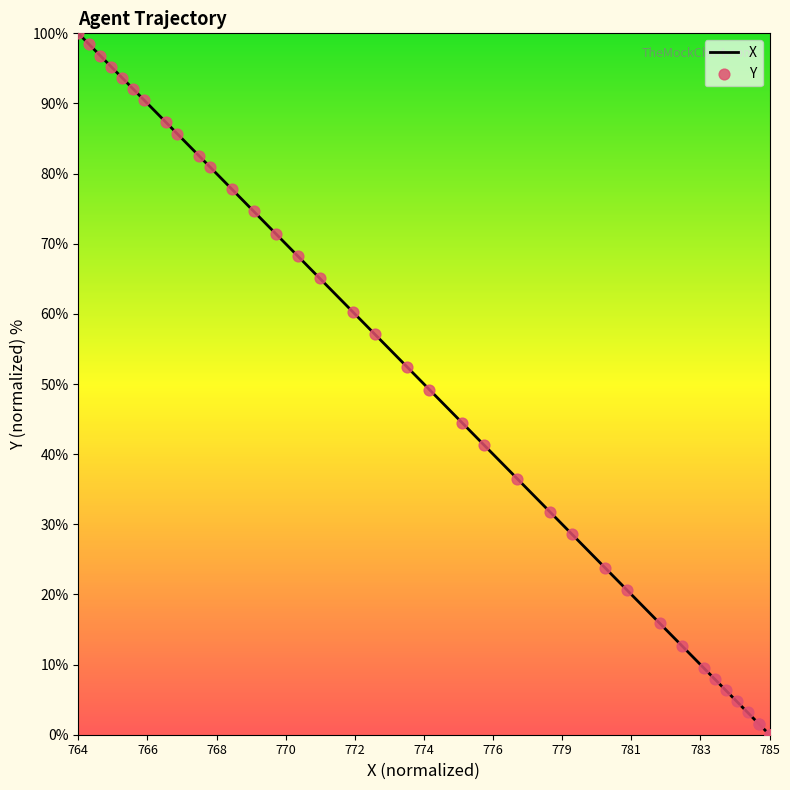

Which series reaches the minimum Y coordinate?

X